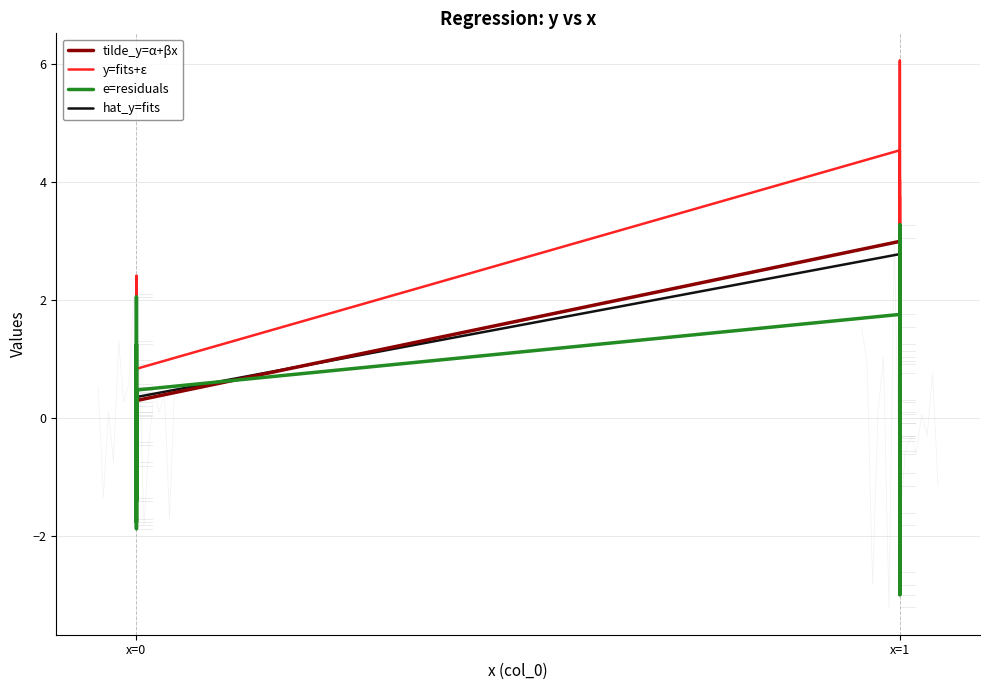

At which label does tilde_y=α+βx reach its minimum?

x=0